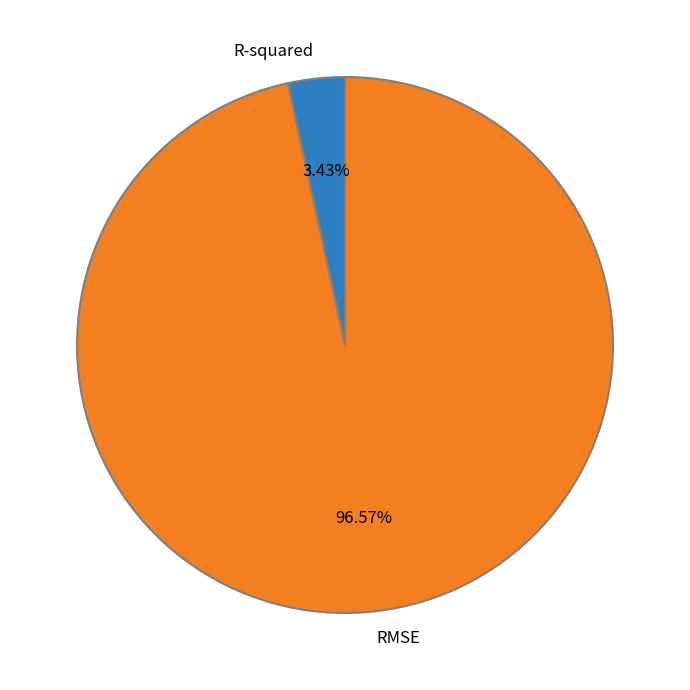

To the nearest percent, what is the average slice percentage?

50%